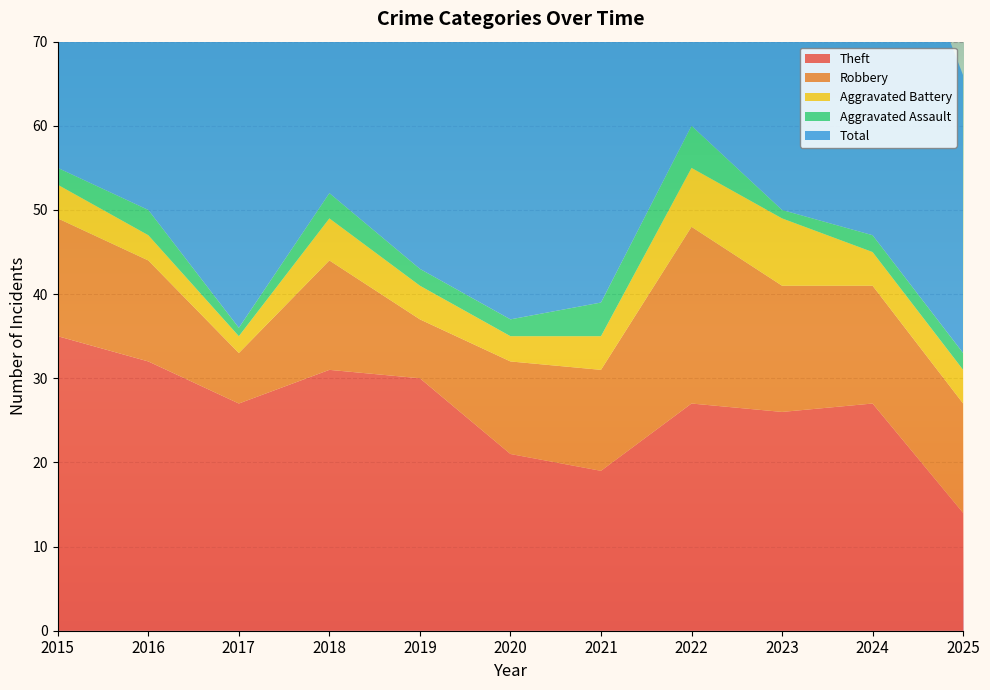

Reading left to right, transcribe all the data shown in this chart.

Theft: 35	32	27	31	30	21	19	27	26	27	14
Robbery: 14	12	6	13	7	11	12	21	15	14	13
Aggravated Battery: 4	3	2	5	4	3	4	7	8	4	4
Aggravated Assault: 2	3	1	3	2	2	4	5	1	2	2
Total: 55	50	38	52	43	37	39	61	52	47	33